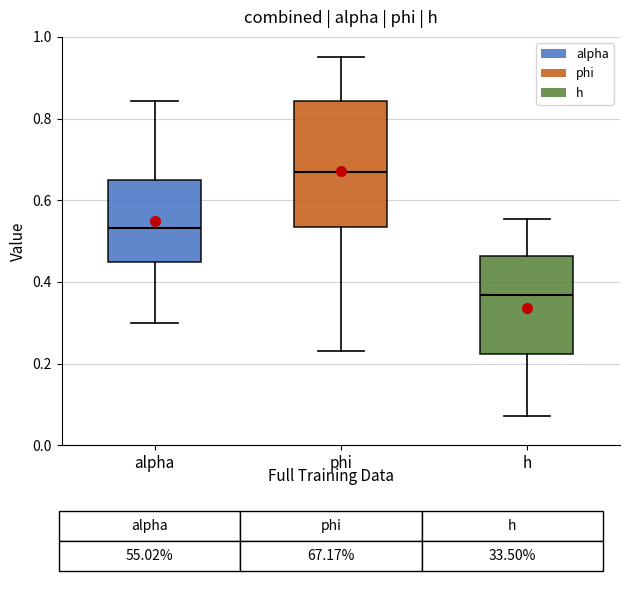

Which box is the tallest, from its lower edge to its upper edge?

phi